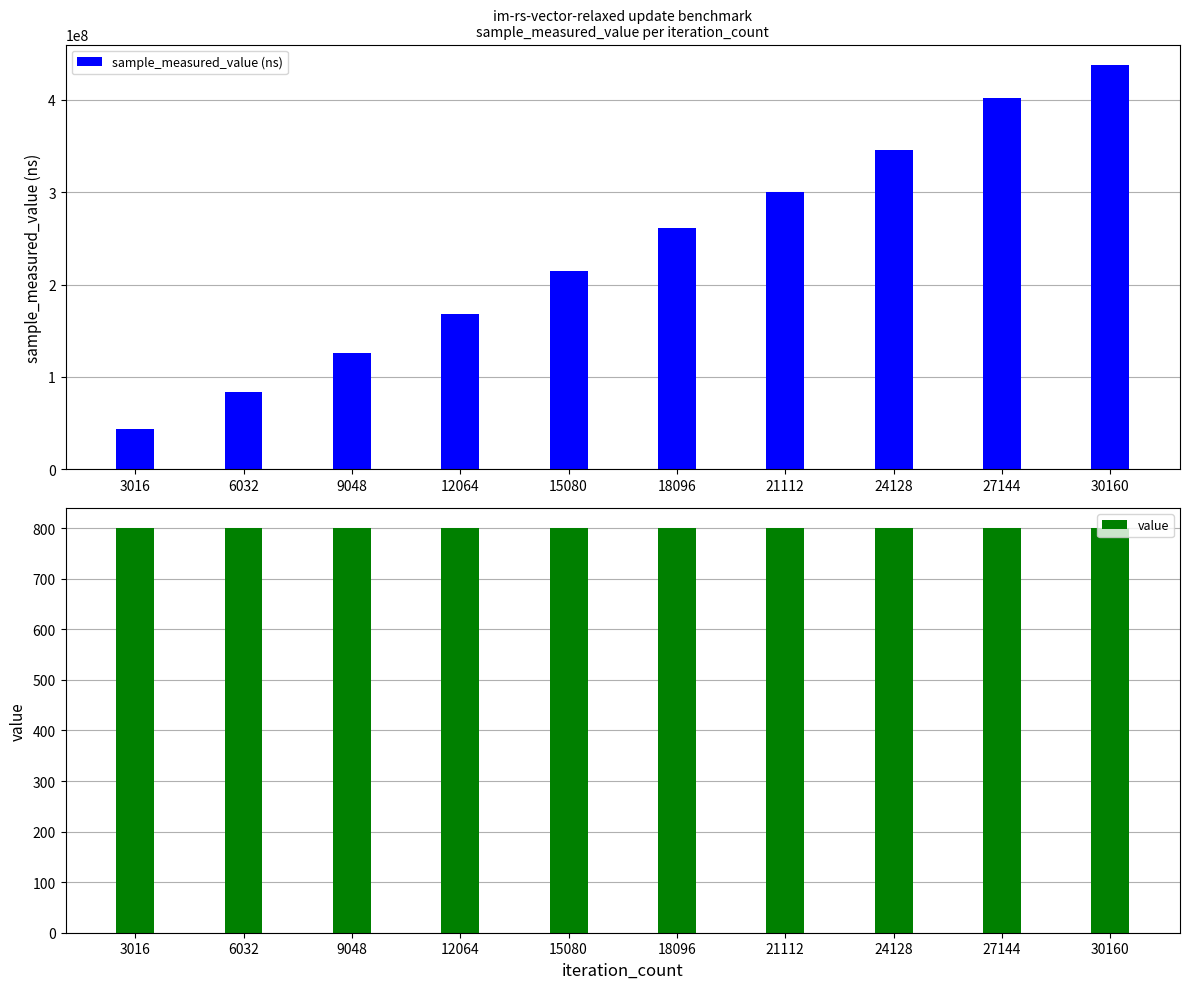

What is the value of the value bar at the 3rd from the left?

800